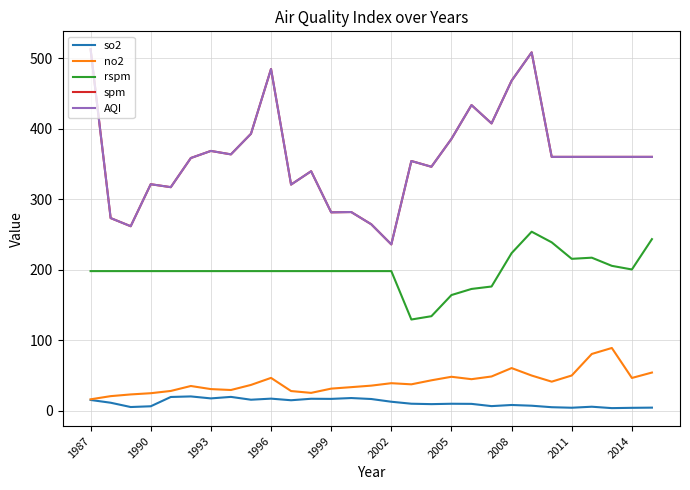

At which label does so2 first exceed 10?

1987